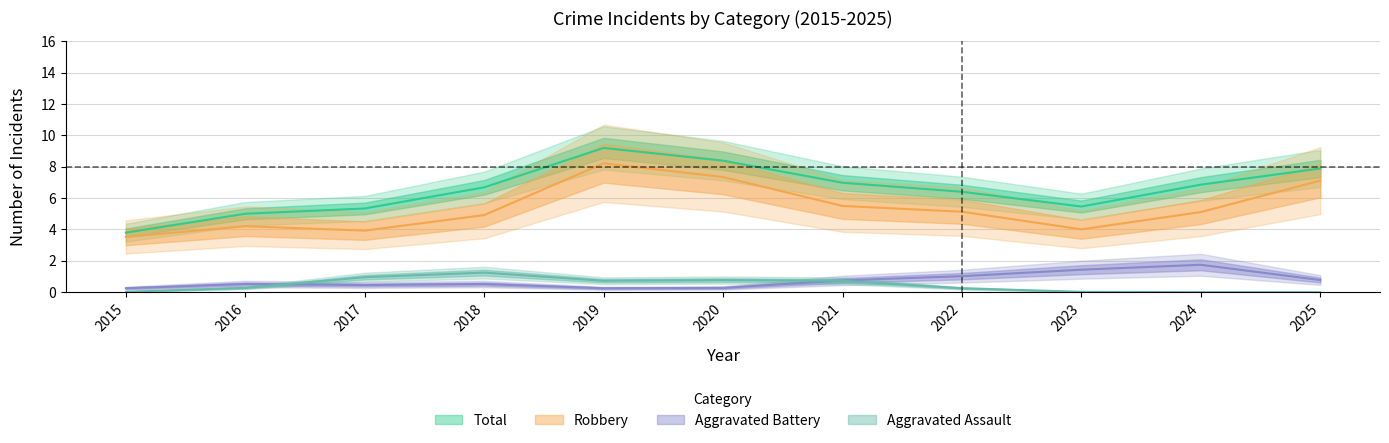

At which category is the sum across all series the highest?

2019